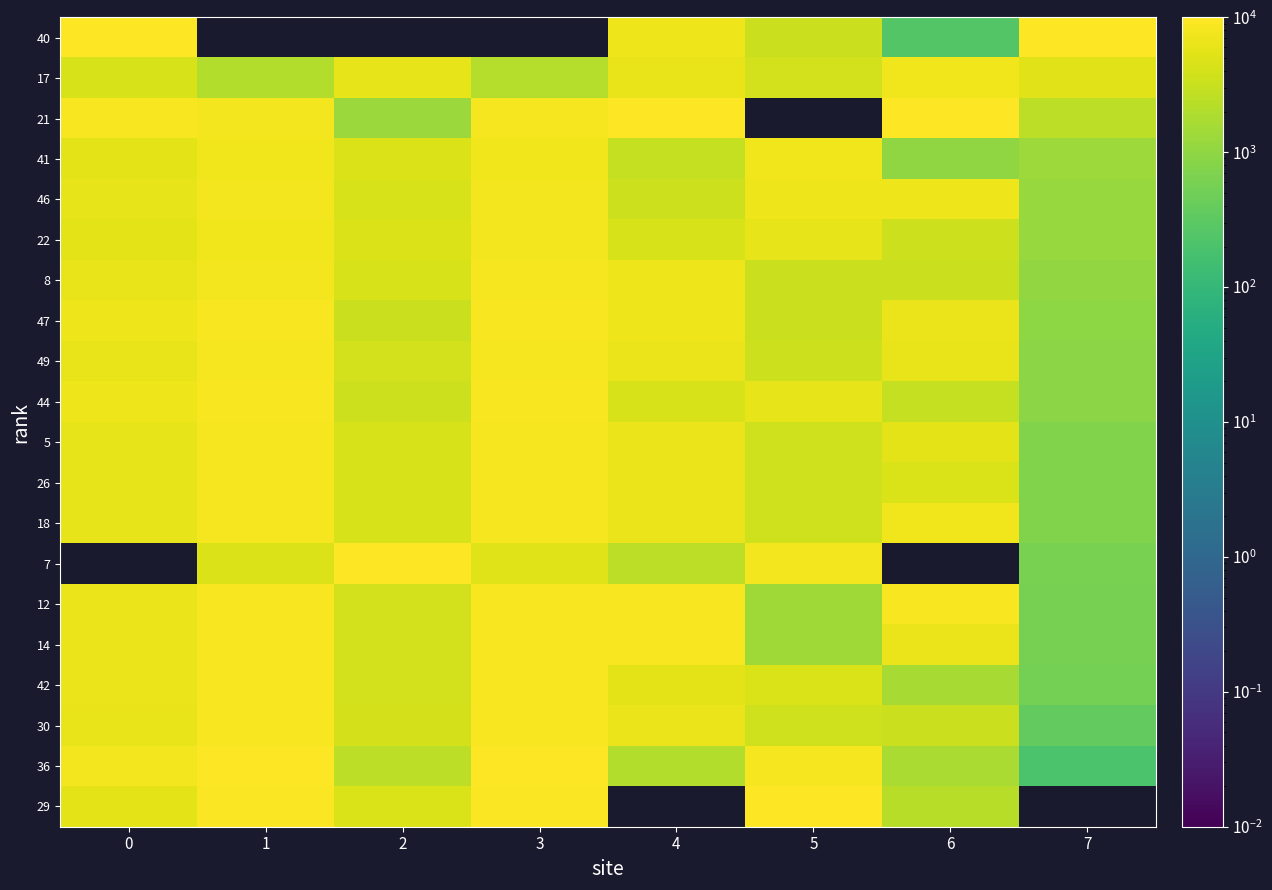

Count the number of data series in this chart.

20